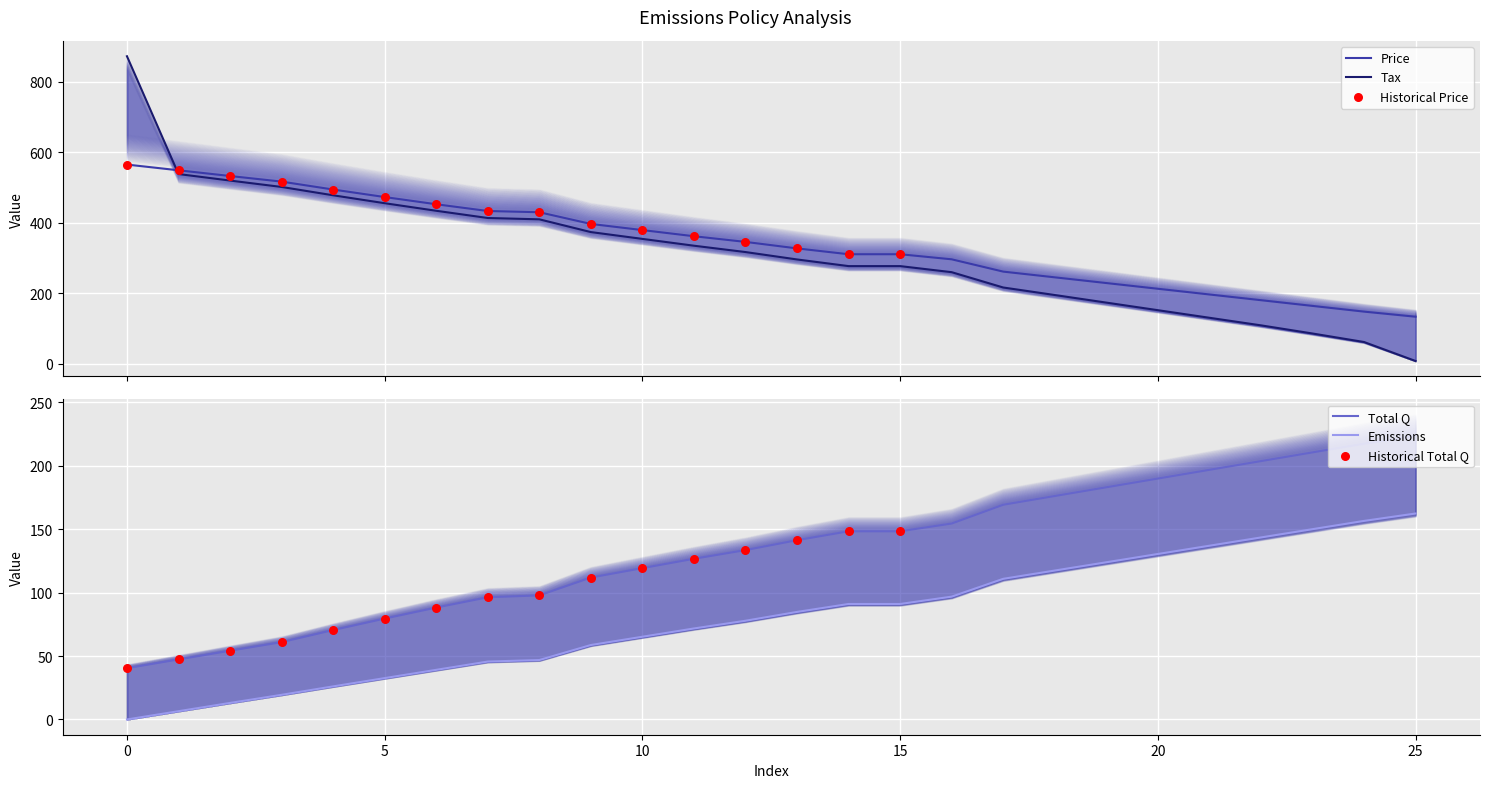

At how many categories does at least one series exceed 139?

26